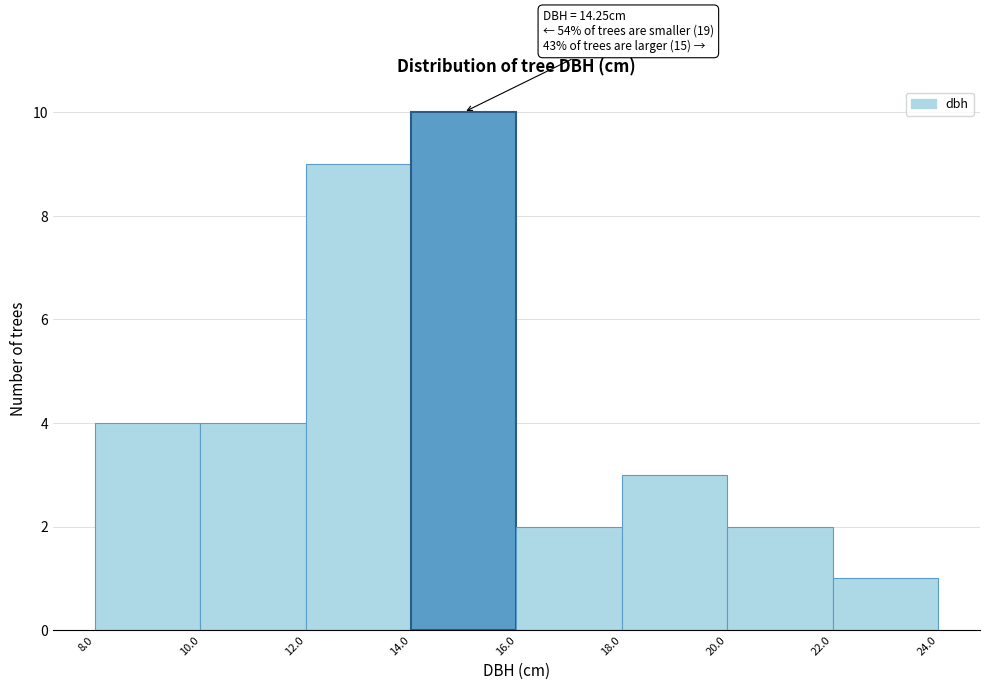

Which range on the x-axis has the tallest bar?

14.0 to 16.0